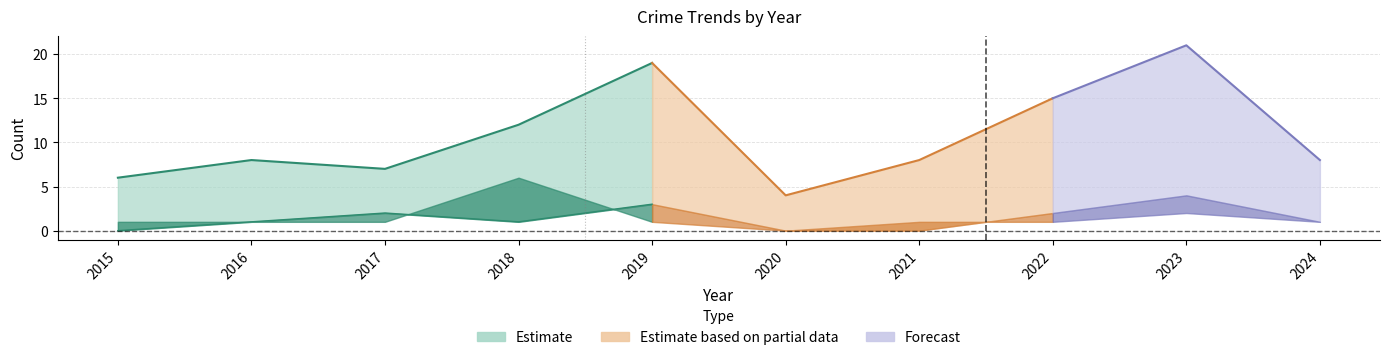

Count the Aggravated Assault values in the range 0 to 2.

8